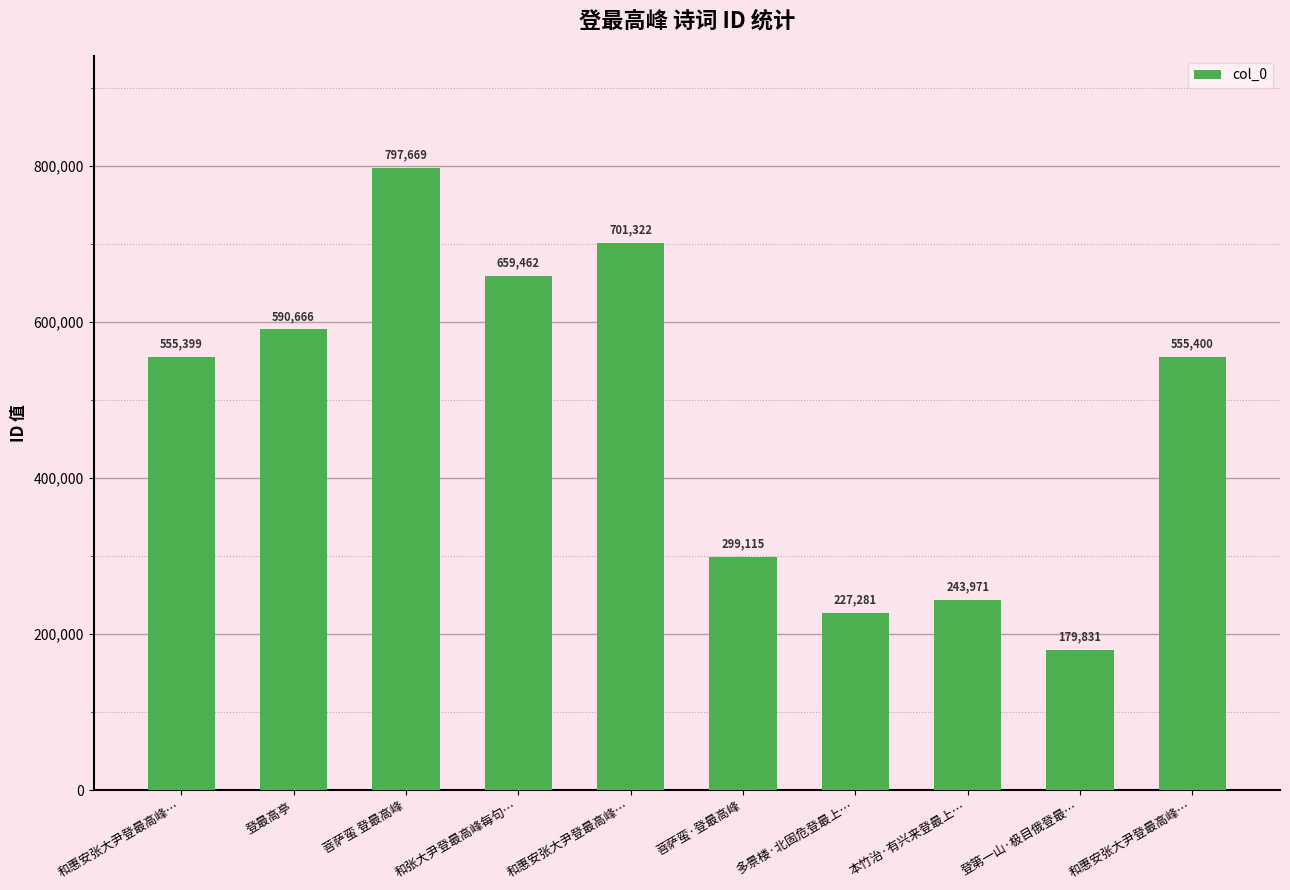

List the labels in order of value, smallest first.

登第一山·极目俄登最…, 多景楼·北固危登最上…, 本竹治·有兴来登最上…, 菩萨蛮·登最高峰, 和惠安张大尹登最高峰…, 和惠安张大尹登最高峰…, 登最高亭, 和张大尹登最高峰每句…, 和惠安张大尹登最高峰…, 菩萨蛮 登最高峰